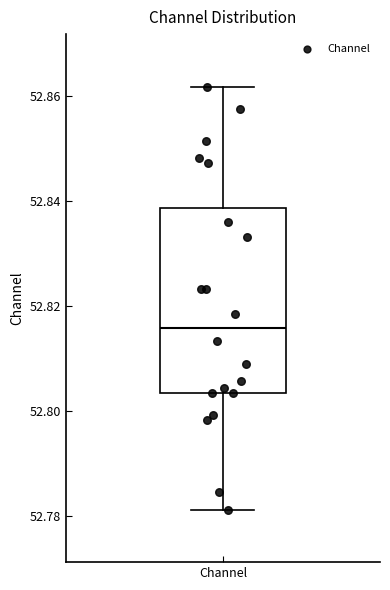

Transcribe this box plot: give where the median line is, the range the box spans, and where the two whiskers end, as read against the y-axis. The values are not printed on the chart, so give them approximately, as read against the axis.

median 52.816, box 52.804 to 52.838, whiskers 52.782 to 52.862